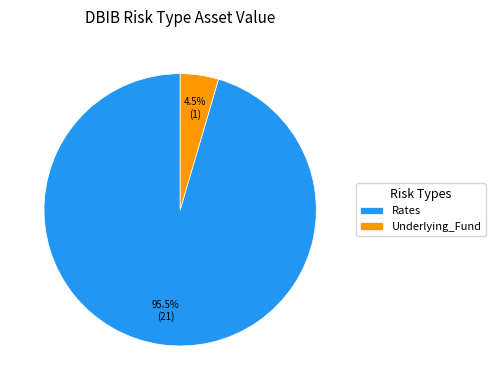

What is the majority slice?

Rates